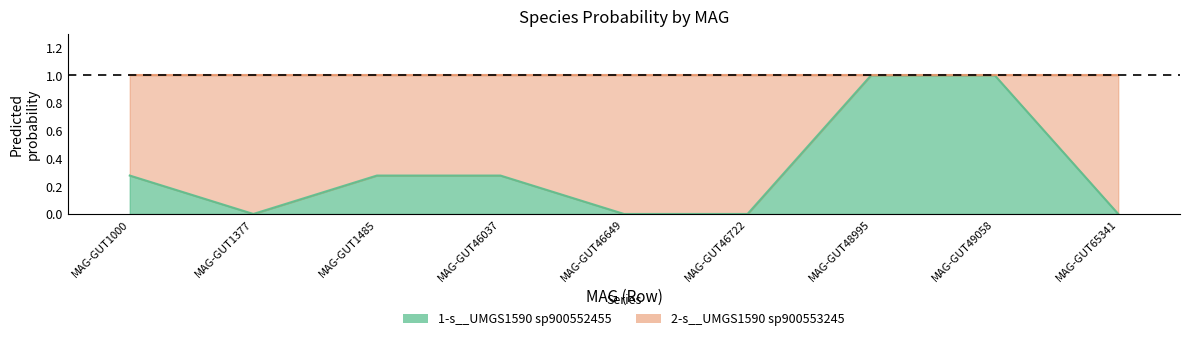

What is the greatest value displayed?

1.0